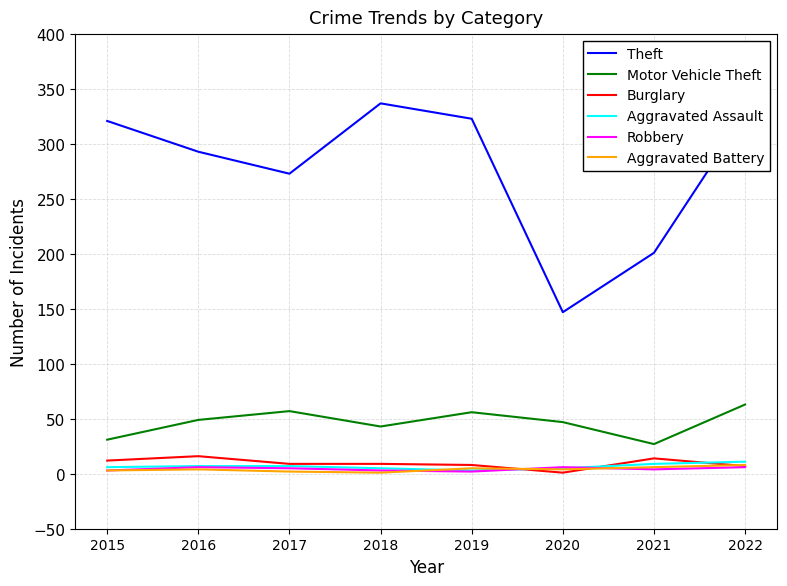

Which series has the largest range (max minus min)?

Theft